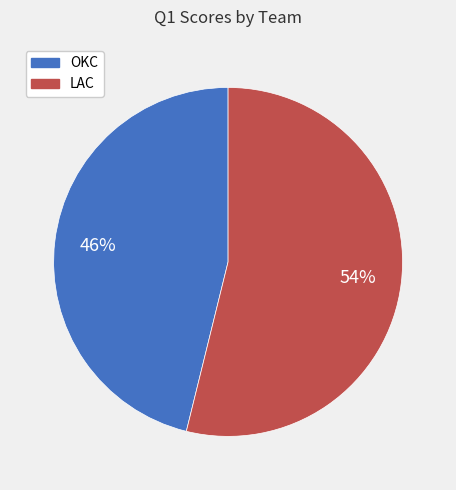

The OKC slice represents 33% of the pie. True or false?

False